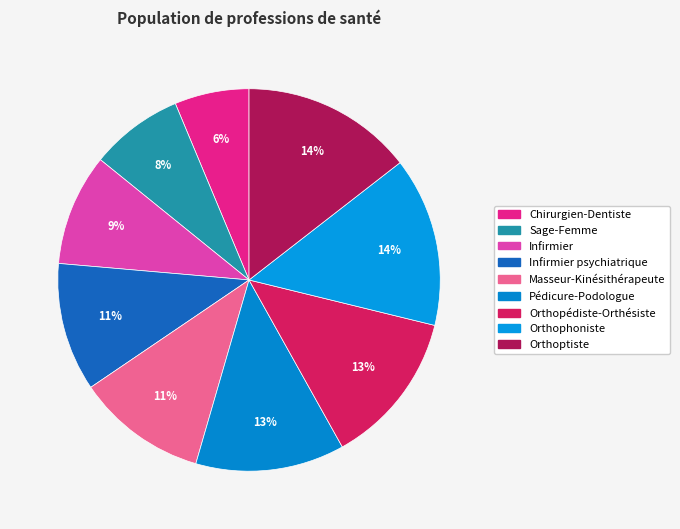

Is there any slice that represents more than half of the pie?

No